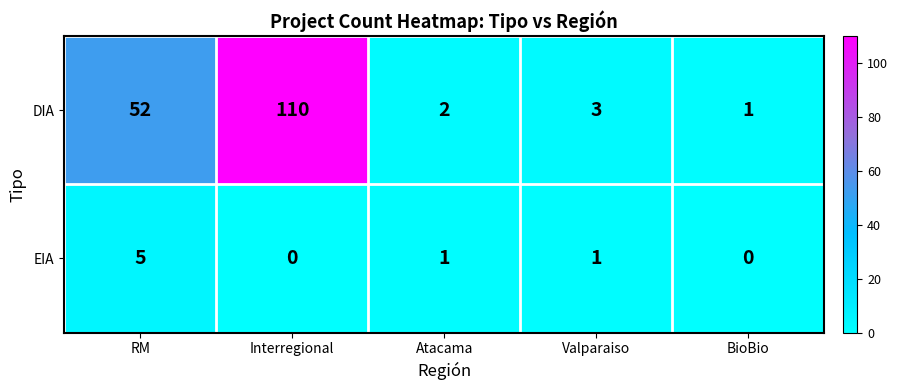

What is the total value across all series at Atacama?

3